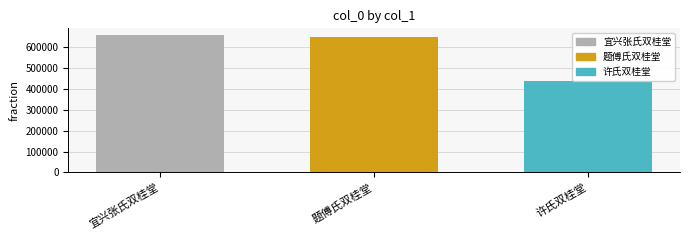

Rank the categories by value from lowest to highest.

许氏双桂堂, 题傅氏双桂堂, 宜兴张氏双桂堂